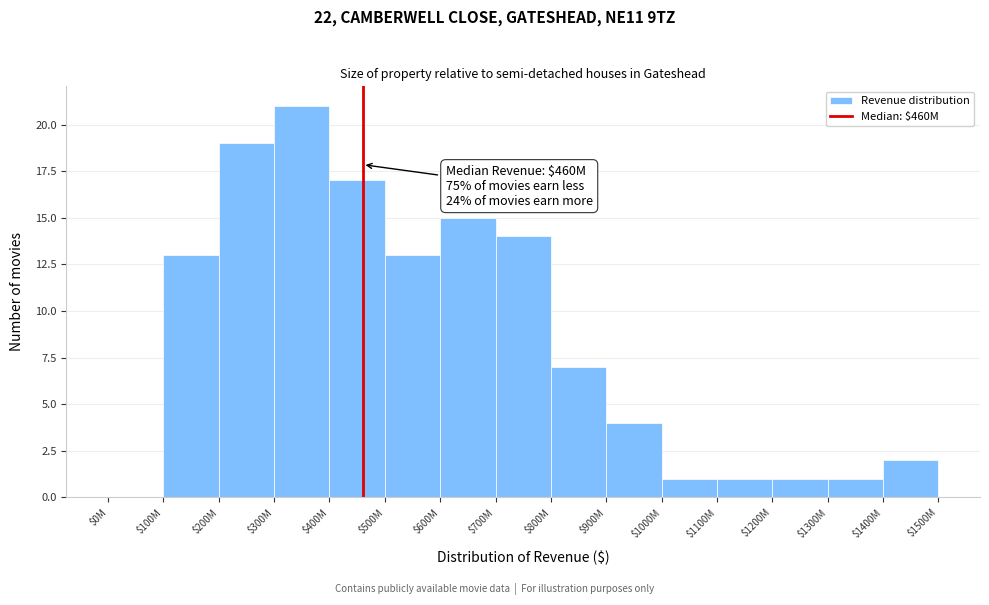

What value does the data have at $400M, to the nearest 5?

15